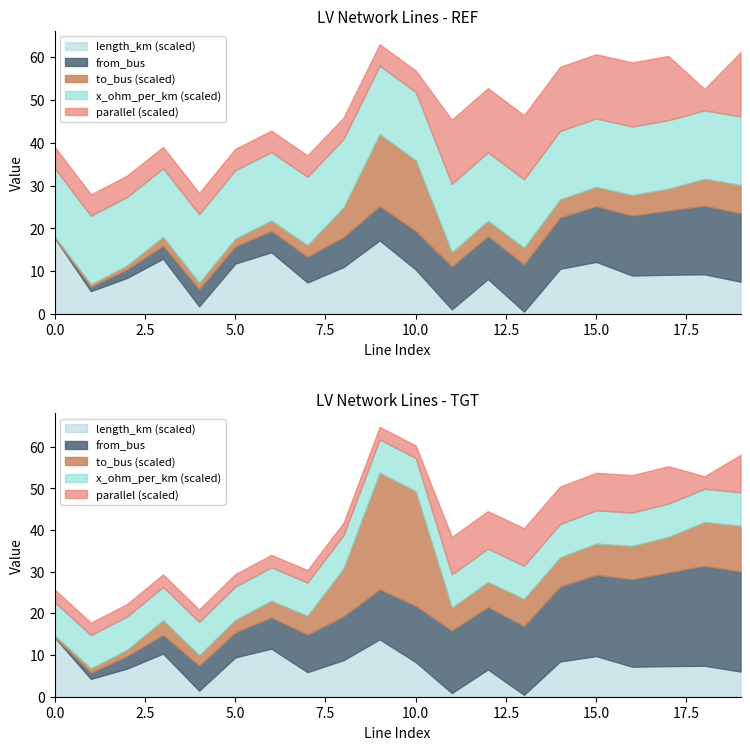

What are all the series names shown in the legend?

length_km, from_bus, to_bus, x_ohm_per_km, parallel